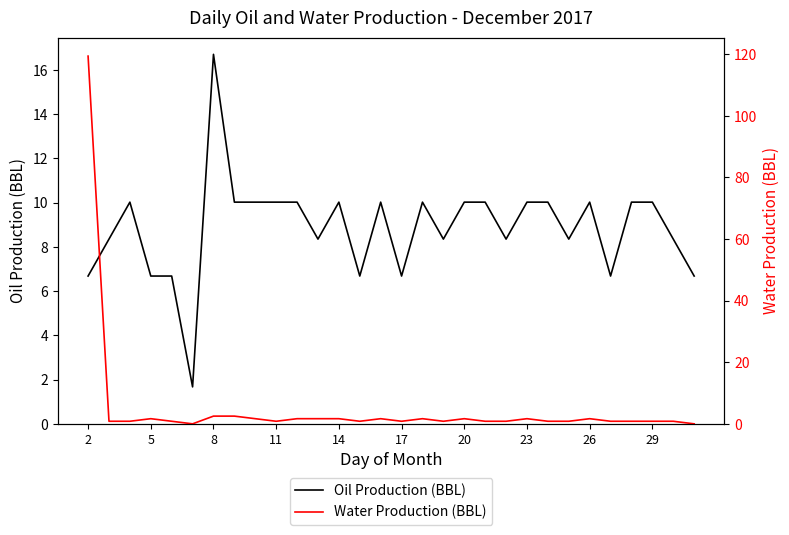

True or false: Oil Production (BBL) has a value of 10.0 at 11.

True